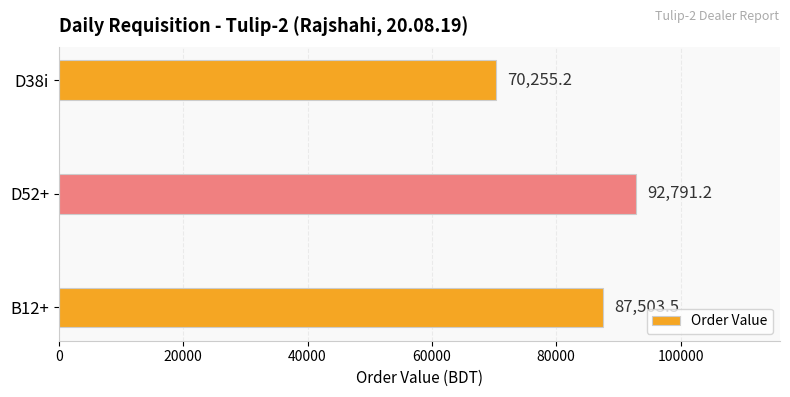

What is the sum of all values?

250549.9